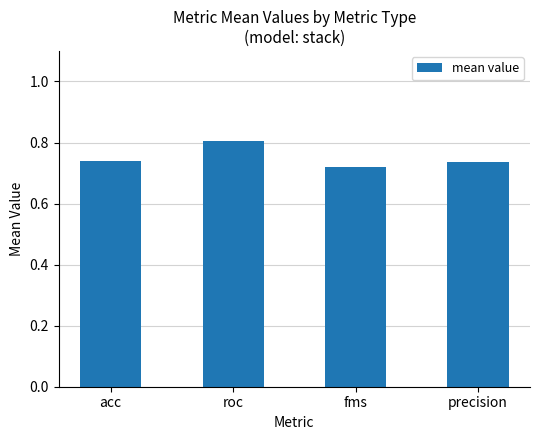

What is the average value?

0.8